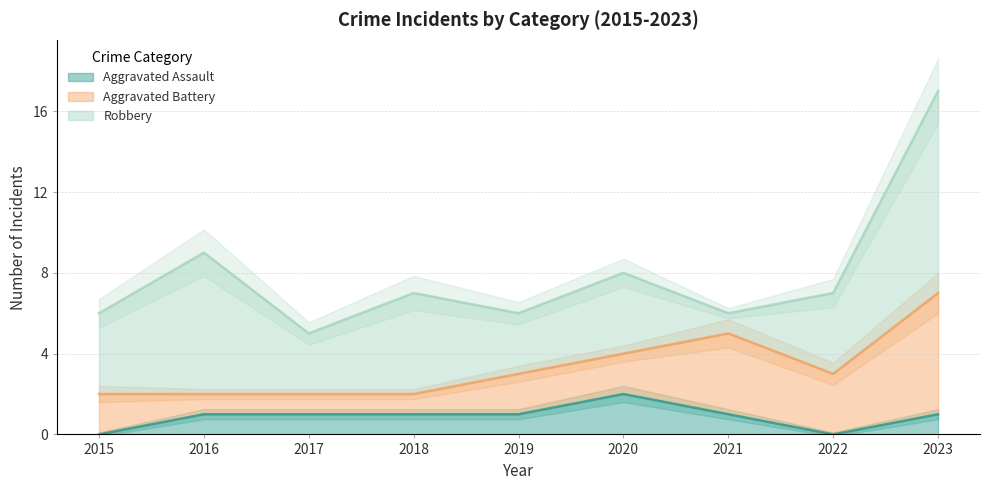

Is it true that Aggravated Battery equals 1 at 2015?

False